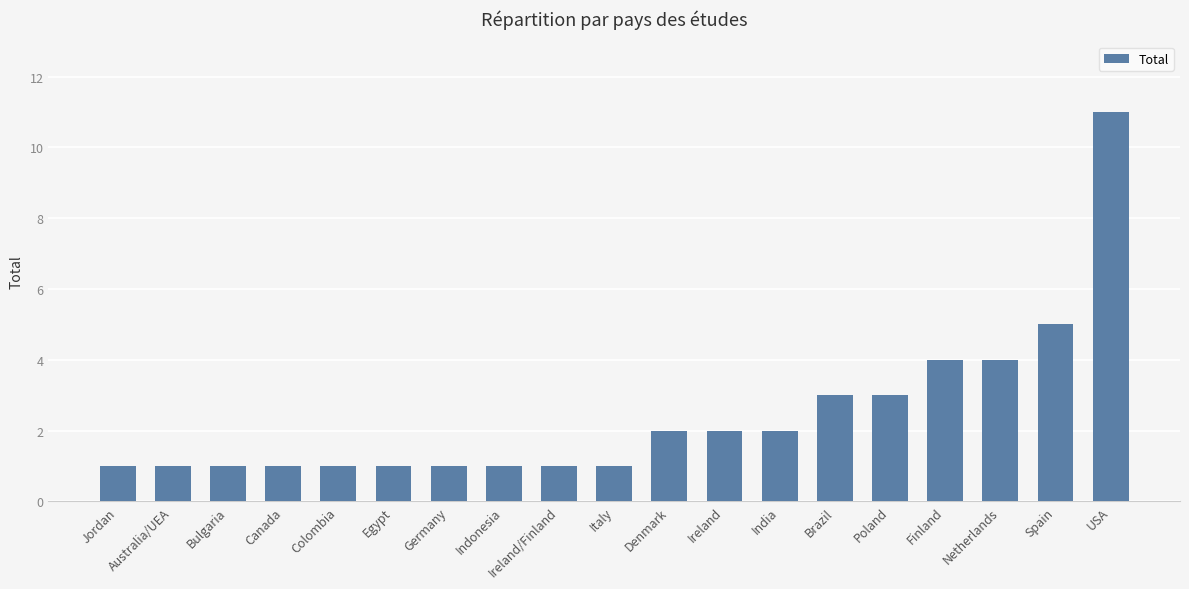

What is the difference between the values at Brazil and Colombia?

2